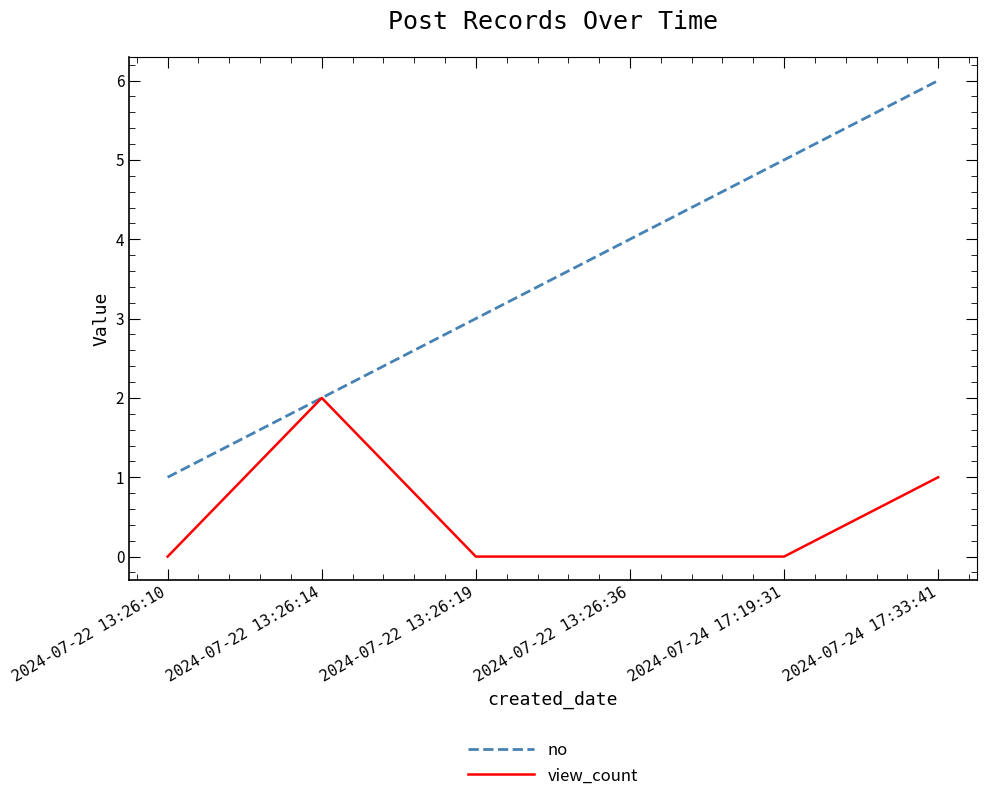

Where is no nearest to the value 3?

2024-07-22 13:26:19